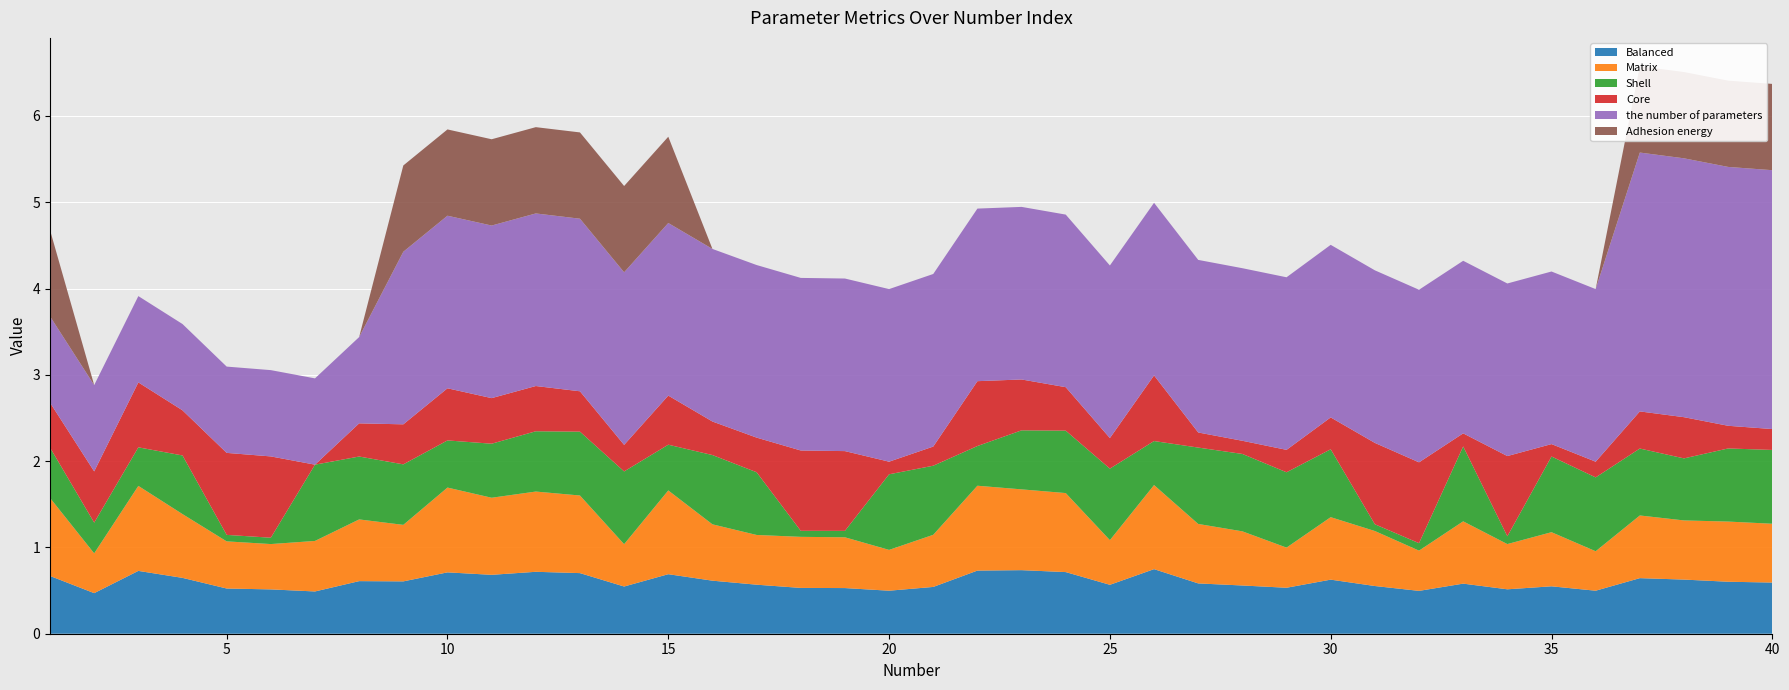

Reading left to right, transcribe all the data shown in this chart.

Balanced: 1=0.7	2=0.5	3=0.7	4=0.6	5=0.5	6=0.5	7=0.5	8=0.6	9=0.6	10=0.7	11=0.7	12=0.7	13=0.7	14=0.5	15=0.7	16=0.6	17=0.6	18=0.5	19=0.5	20=0.5	21=0.5	22=0.7	23=0.7	24=0.7	25=0.6	26=0.7	27=0.6	28=0.6	29=0.5	30=0.6	31=0.6	32=0.5	33=0.6	34=0.5	35=0.5	36=0.5	37=0.6	38=0.6	39=0.6	40=0.6
Matrix: 1=0.9	2=0.5	3=1.0	4=0.7	5=0.5	6=0.5	7=0.6	8=0.7	9=0.7	10=1.0	11=0.9	12=0.9	13=0.9	14=0.5	15=1.0	16=0.7	17=0.6	18=0.6	19=0.6	20=0.5	21=0.6	22=1.0	23=0.9	24=0.9	25=0.5	26=1.0	27=0.7	28=0.6	29=0.5	30=0.7	31=0.6	32=0.5	33=0.7	34=0.5	35=0.6	36=0.5	37=0.7	38=0.7	39=0.7	40=0.7
Shell: 1=0.6	2=0.4	3=0.4	4=0.7	5=0.1	6=0.1	7=0.9	8=0.7	9=0.7	10=0.5	11=0.6	12=0.7	13=0.7	14=0.8	15=0.5	16=0.8	17=0.7	18=0.1	19=0.1	20=0.9	21=0.8	22=0.5	23=0.7	24=0.7	25=0.8	26=0.5	27=0.9	28=0.9	29=0.9	30=0.8	31=0.1	32=0.1	33=0.9	34=0.1	35=0.9	36=0.9	37=0.8	38=0.7	39=0.8	40=0.9
Core: 1=0.5	2=0.6	3=0.8	4=0.5	5=1.0	6=0.9	7=0.0	8=0.4	9=0.5	10=0.6	11=0.5	12=0.5	13=0.5	14=0.3	15=0.6	16=0.4	17=0.4	18=0.9	19=0.9	20=0.1	21=0.2	22=0.8	23=0.6	24=0.5	25=0.4	26=0.8	27=0.2	28=0.2	29=0.3	30=0.4	31=0.9	32=0.9	33=0.2	34=0.9	35=0.1	36=0.2	37=0.4	38=0.5	39=0.3	40=0.2
the number of parameters: 1=1.0	2=1.0	3=1.0	4=1.0	5=1.0	6=1.0	7=1.0	8=1.0	9=2.0	10=2.0	11=2.0	12=2.0	13=2.0	14=2.0	15=2.0	16=2.0	17=2.0	18=2.0	19=2.0	20=2.0	21=2.0	22=2.0	23=2.0	24=2.0	25=2.0	26=2.0	27=2.0	28=2.0	29=2.0	30=2.0	31=2.0	32=2.0	33=2.0	34=2.0	35=2.0	36=2.0	37=3.0	38=3.0	39=3.0	40=3.0
Adhesion energy: 1=1.0	2=0.0	3=0.0	4=0.0	5=0.0	6=0.0	7=0.0	8=0.0	9=1.0	10=1.0	11=1.0	12=1.0	13=1.0	14=1.0	15=1.0	16=0.0	17=0.0	18=0.0	19=0.0	20=0.0	21=0.0	22=0.0	23=0.0	24=0.0	25=0.0	26=0.0	27=0.0	28=0.0	29=0.0	30=0.0	31=0.0	32=0.0	33=0.0	34=0.0	35=0.0	36=0.0	37=1.0	38=1.0	39=1.0	40=1.0